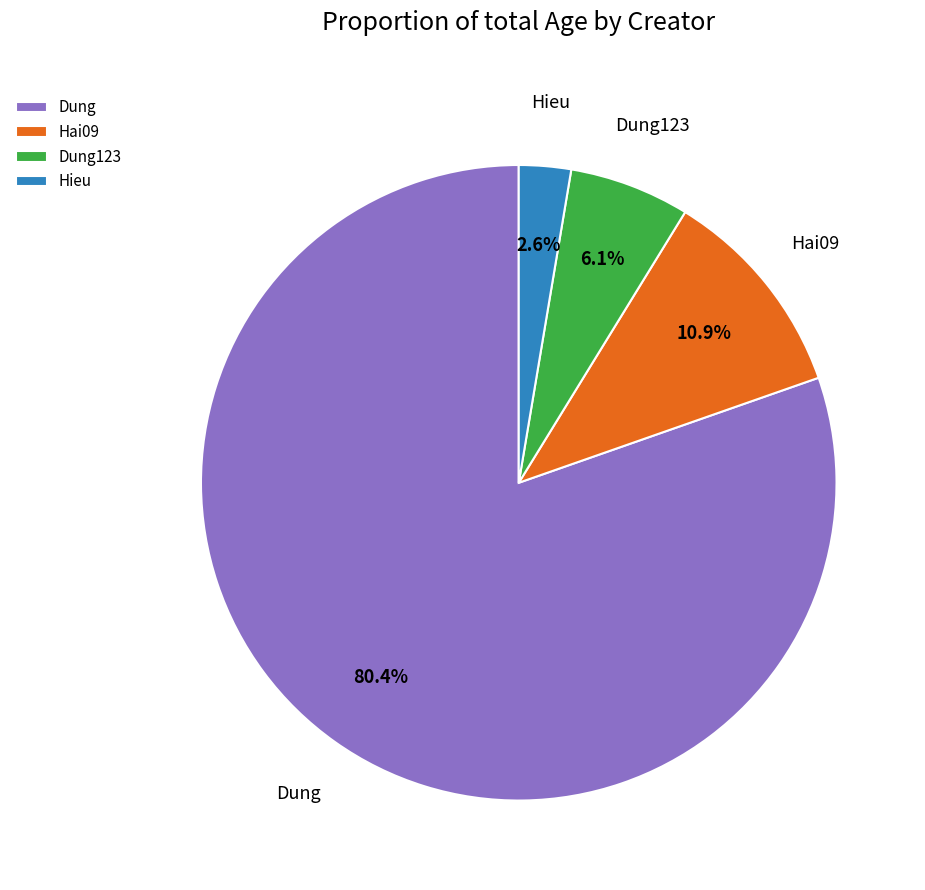

Count the number of slices in the pie.

4